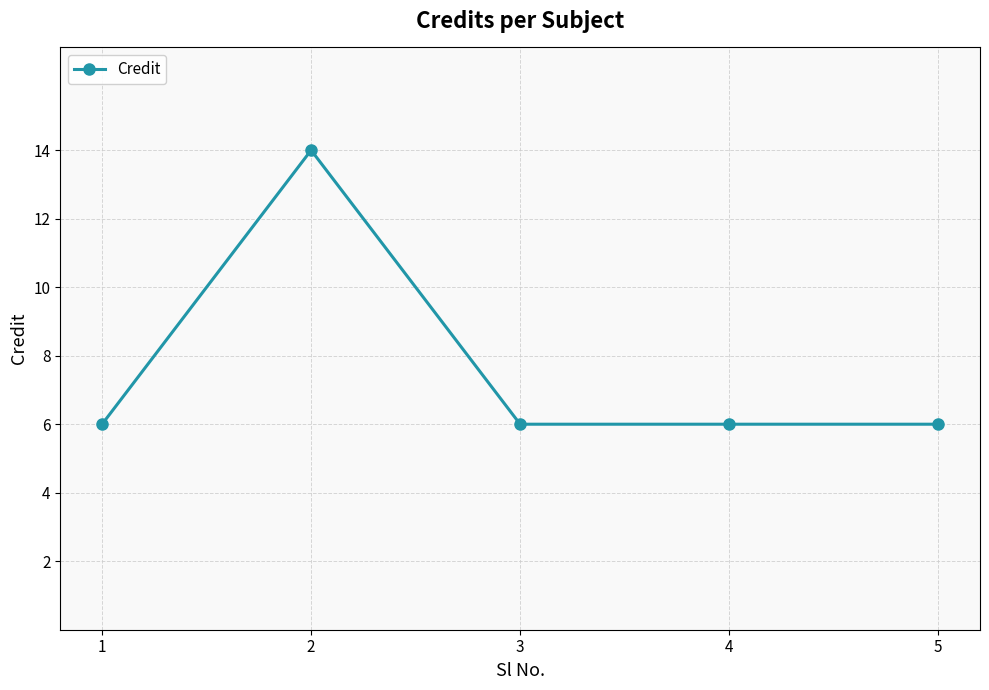

What is the value of the 2nd point from the left?

14